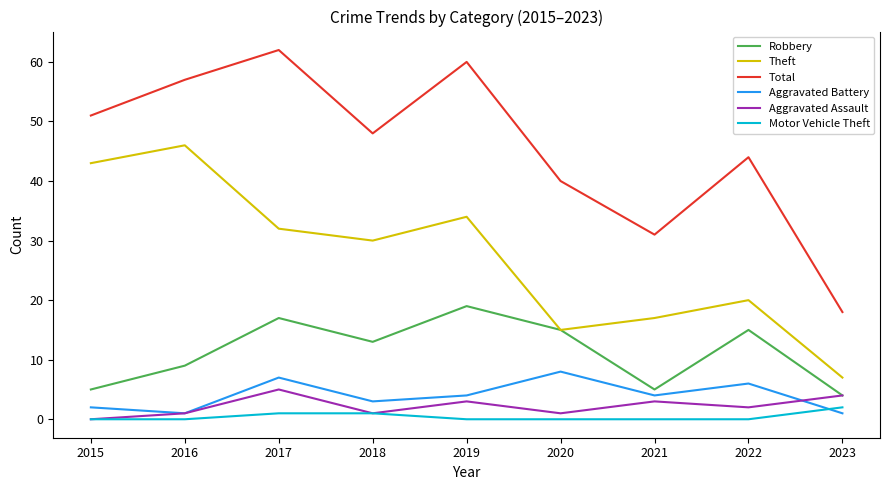

Which category has the lowest value in the Total series?

2023